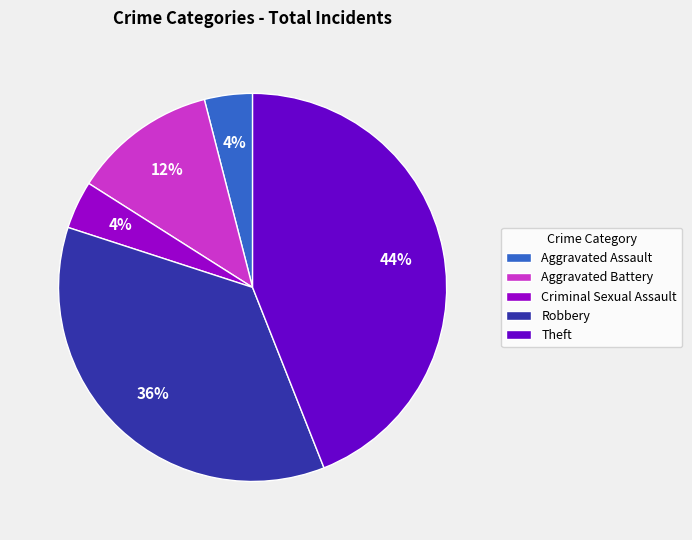

How many slices are in this pie chart?

5